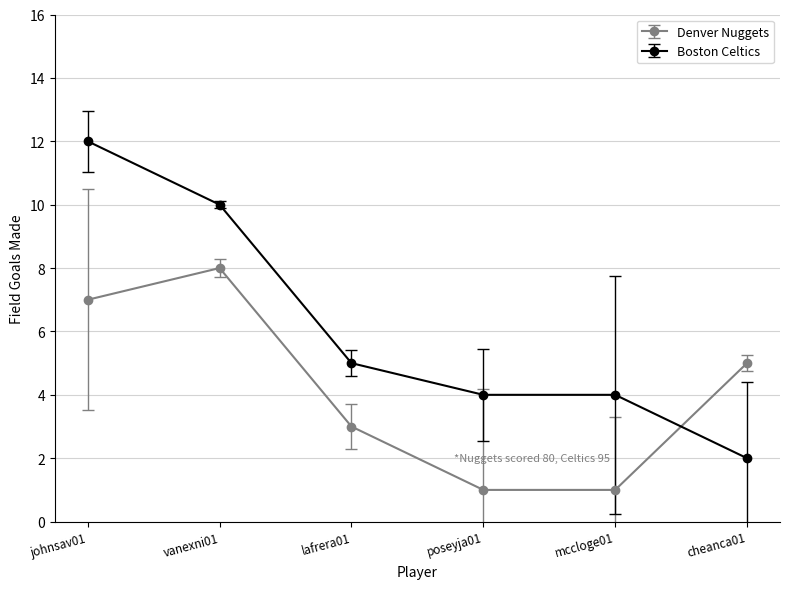

How many distinct data groups are displayed?

2